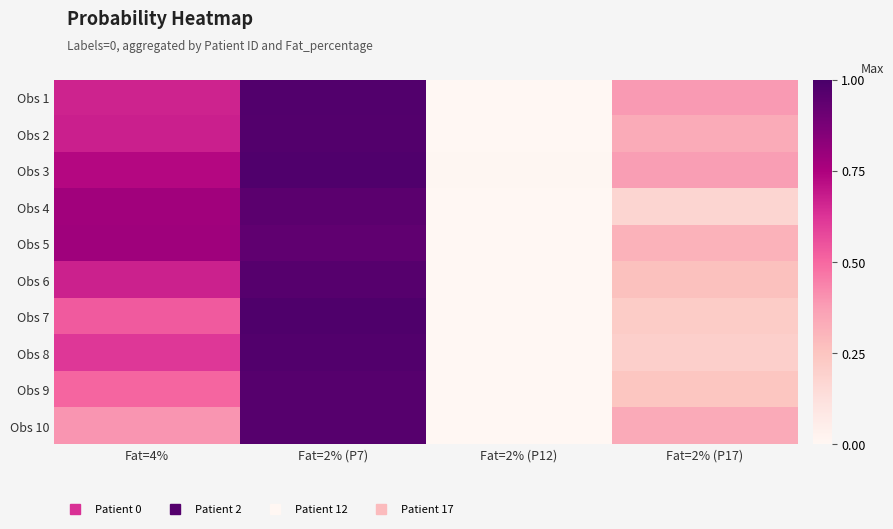

Reading left to right, list all the values displayed in this chart.

Obs 1: Fat=4%=0.7	Fat=2% (P7)=1.0	Fat=2% (P12)=0.0	Fat=2% (P17)=0.4
Obs 2: Fat=4%=0.7	Fat=2% (P7)=1.0	Fat=2% (P12)=0.0	Fat=2% (P17)=0.3
Obs 3: Fat=4%=0.7	Fat=2% (P7)=1.0	Fat=2% (P12)=0.0	Fat=2% (P17)=0.4
Obs 4: Fat=4%=0.8	Fat=2% (P7)=1.0	Fat=2% (P12)=0.0	Fat=2% (P17)=0.2
Obs 5: Fat=4%=0.8	Fat=2% (P7)=0.9	Fat=2% (P12)=0.0	Fat=2% (P17)=0.3
Obs 6: Fat=4%=0.7	Fat=2% (P7)=1.0	Fat=2% (P12)=0.0	Fat=2% (P17)=0.3
Obs 7: Fat=4%=0.5	Fat=2% (P7)=1.0	Fat=2% (P12)=0.0	Fat=2% (P17)=0.2
Obs 8: Fat=4%=0.6	Fat=2% (P7)=1.0	Fat=2% (P12)=0.0	Fat=2% (P17)=0.2
Obs 9: Fat=4%=0.5	Fat=2% (P7)=1.0	Fat=2% (P12)=0.0	Fat=2% (P17)=0.2
Obs 10: Fat=4%=0.4	Fat=2% (P7)=1.0	Fat=2% (P12)=0.0	Fat=2% (P17)=0.3